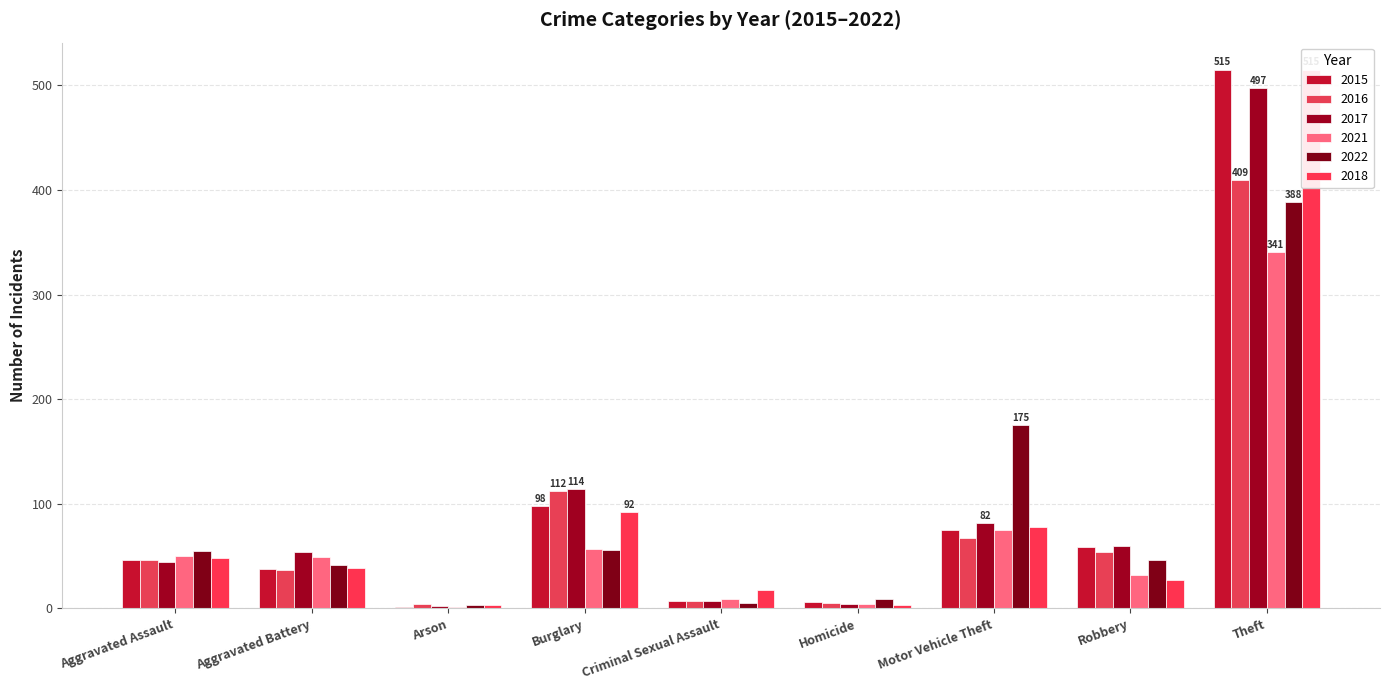

How many groups of bars are there?

9